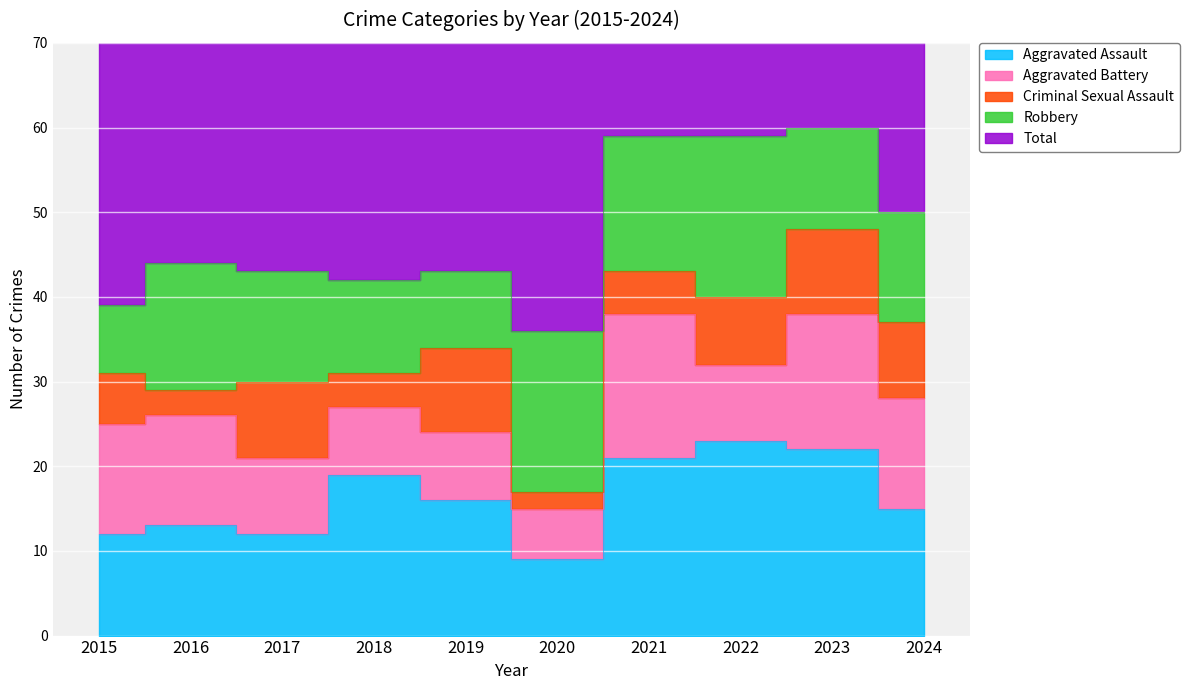

What is the difference between the Aggravated Battery values at 2019 and 2024?

5